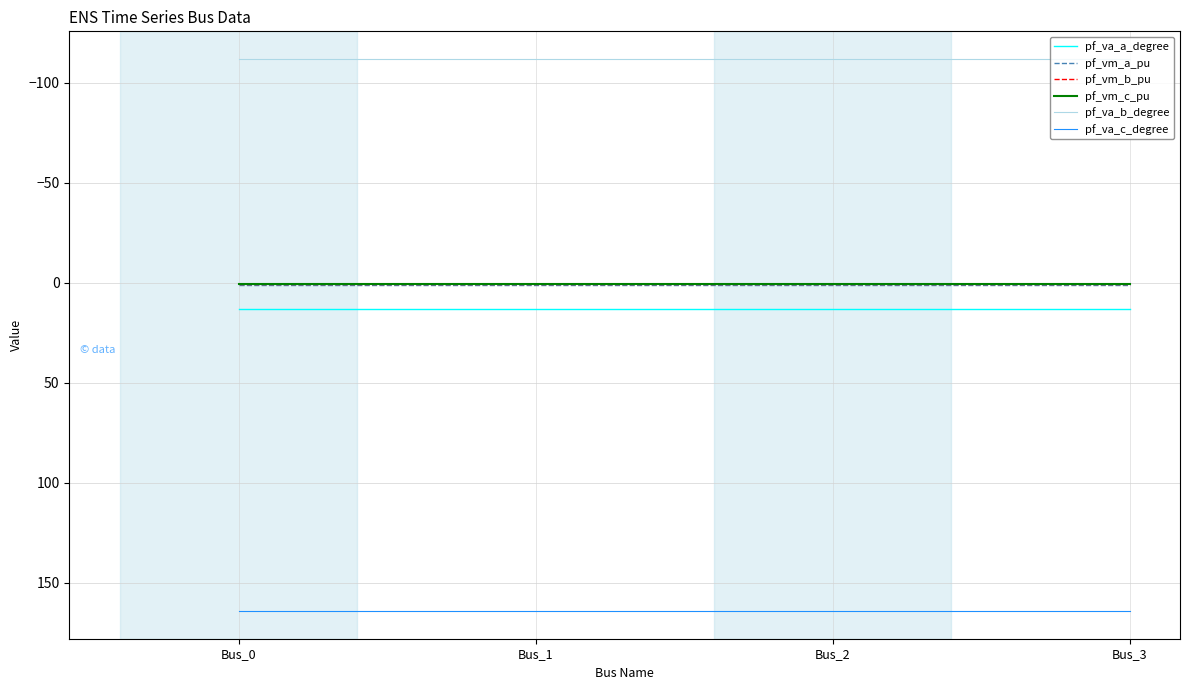

The pf_va_b_degree series shows -111.9 at Bus_0. True or false?

True